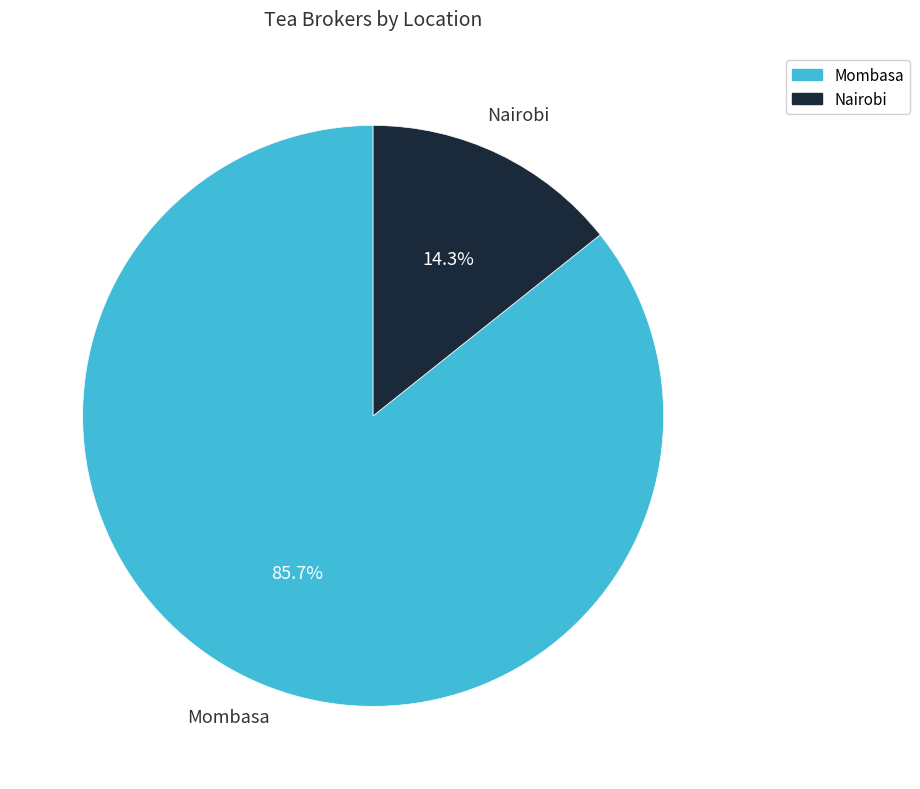

To the nearest percent, what is the difference between the largest and smallest slice percentages?

71%